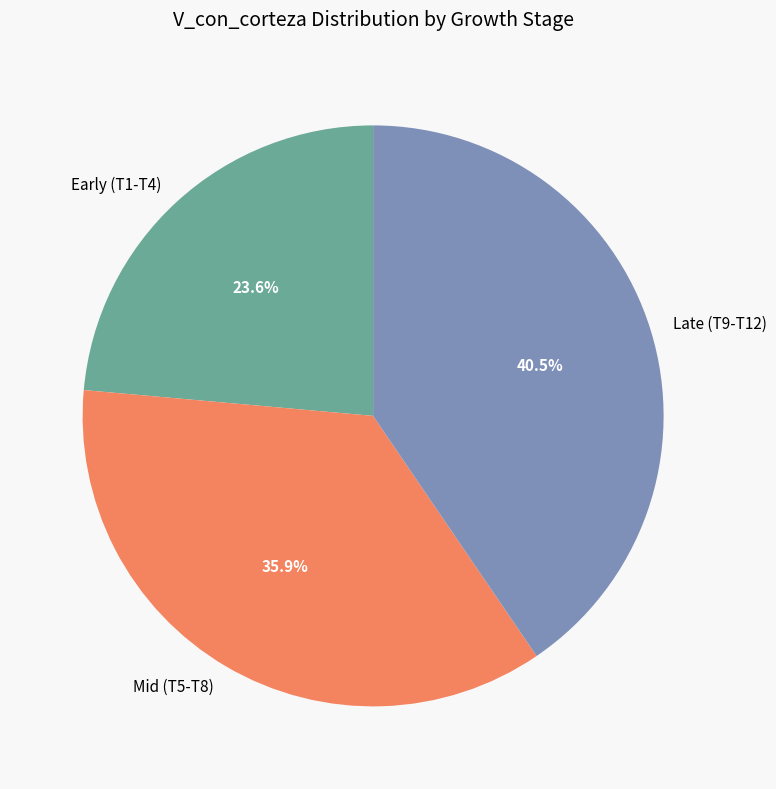

How many segments does this pie chart have?

3